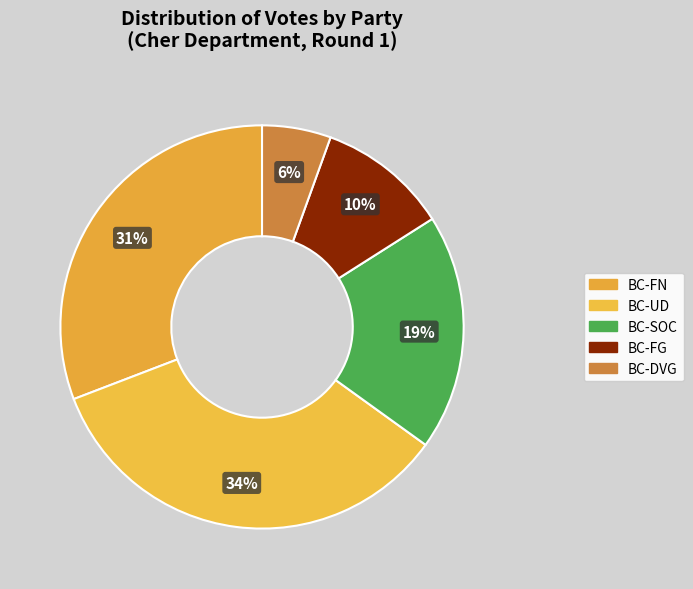

To the nearest percent, what percentage of the pie is BC-FG?

10%